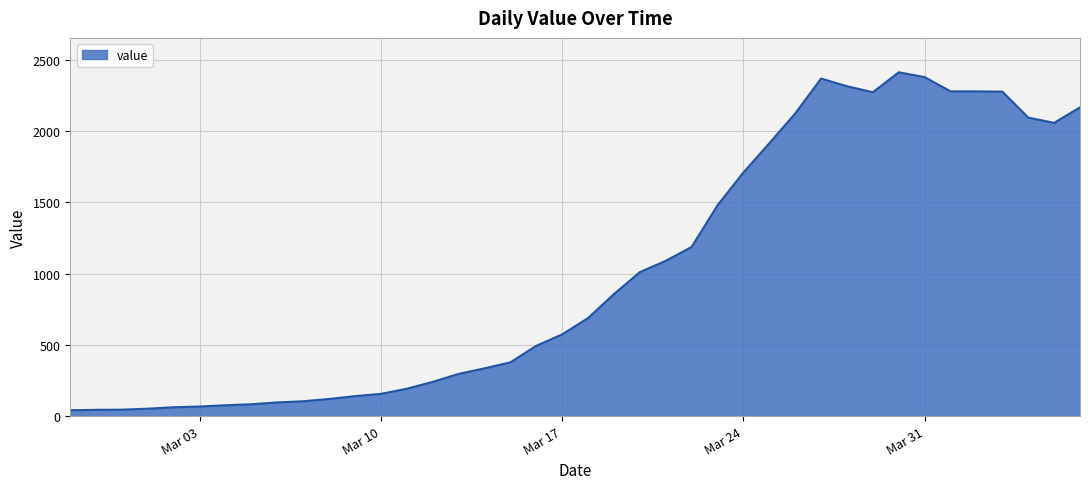

What is the difference between the maximum and minimum values?

2371